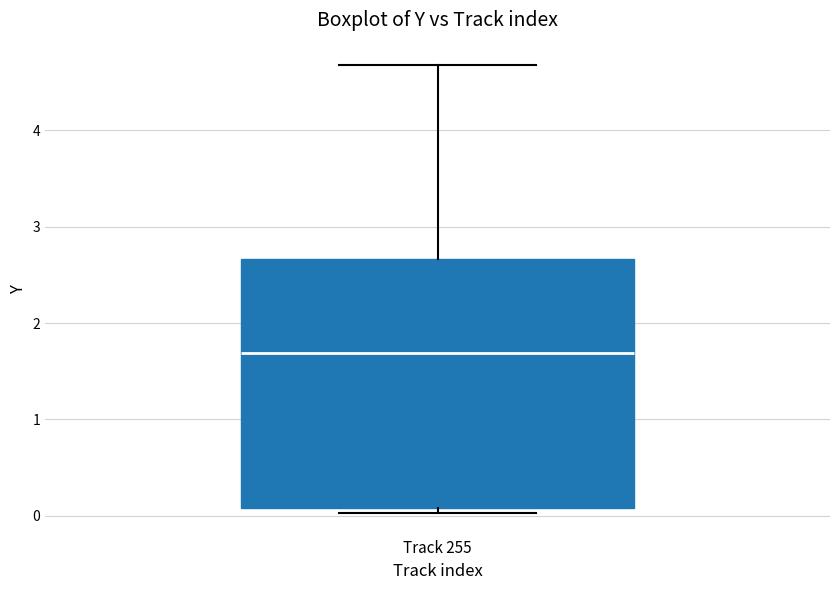

Where does the median line of the box for Track 255 sit on the y-axis? The values are not printed on the chart, so give them approximately, as read against the axis.

1.7